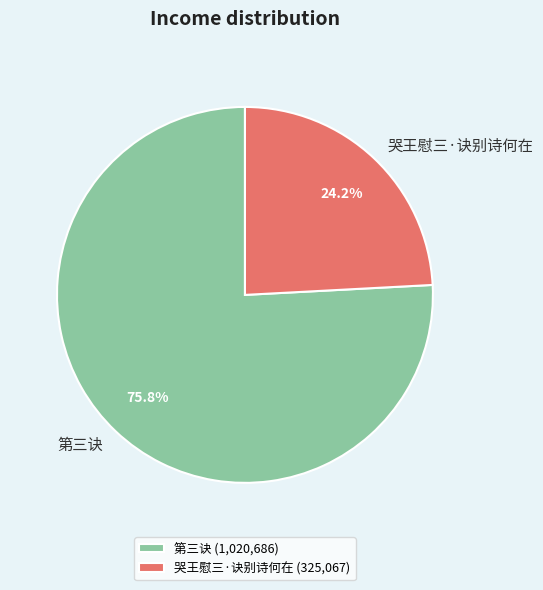

To the nearest percent, what is the average slice percentage?

50%